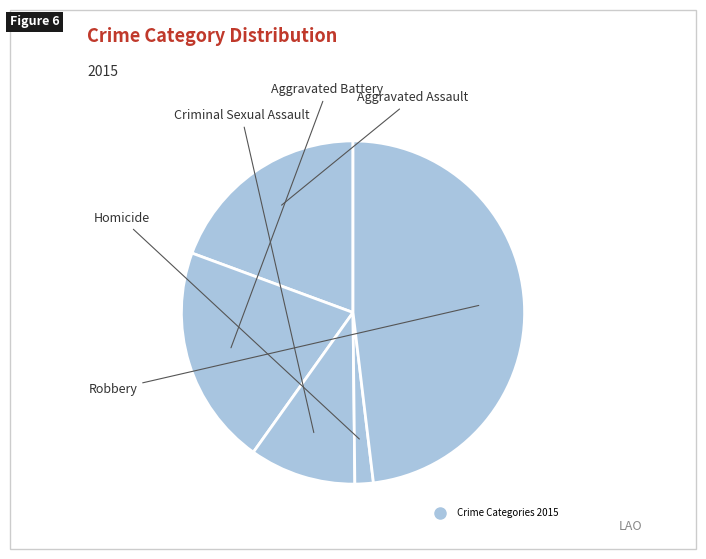

Rank the categories by value from highest to lowest.

Robbery, Aggravated Battery, Aggravated Assault, Criminal Sexual Assault, Homicide